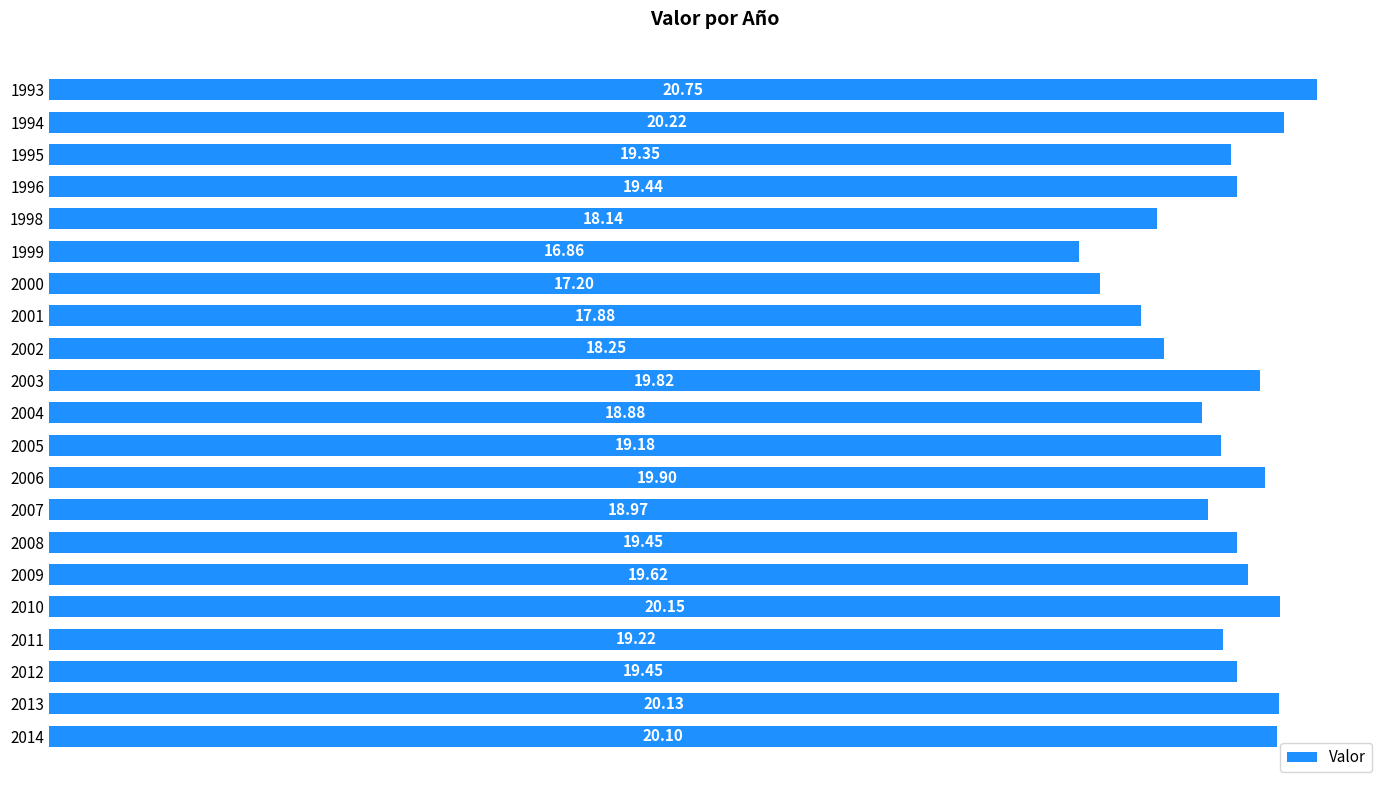

What is the sum of the values at 1996 and 2003?

39.3